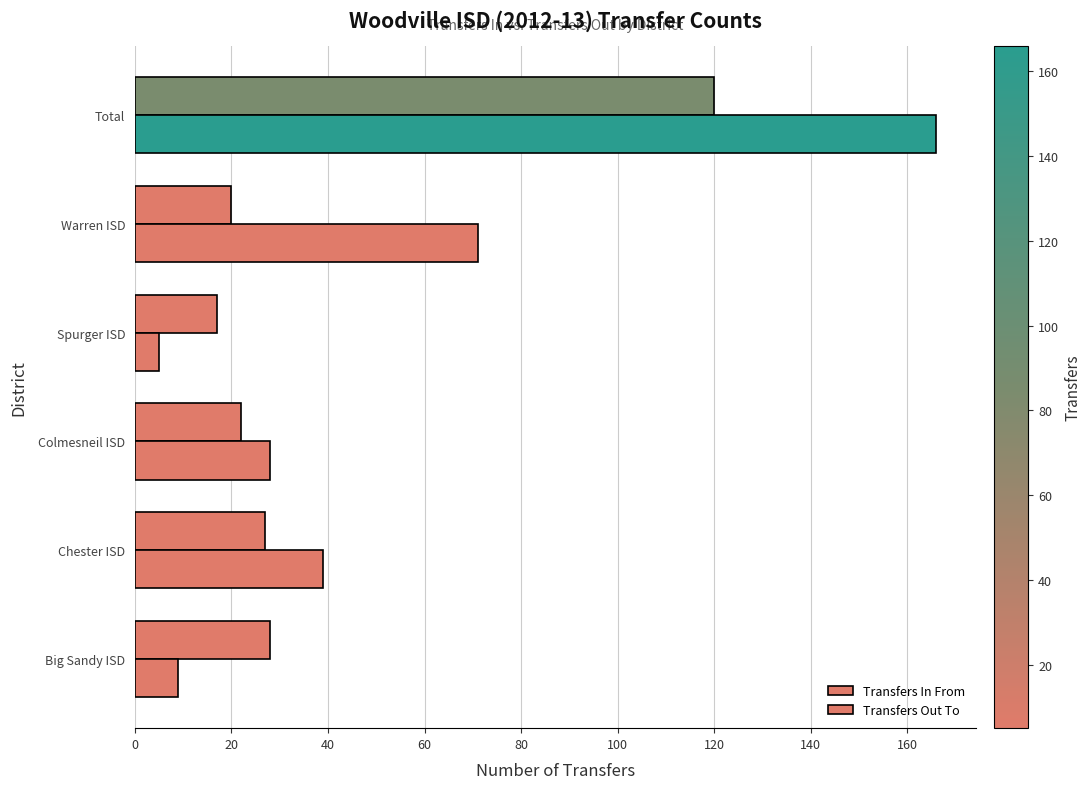

What is the value of the Transfers Out To bar at the 1st from the left?

9